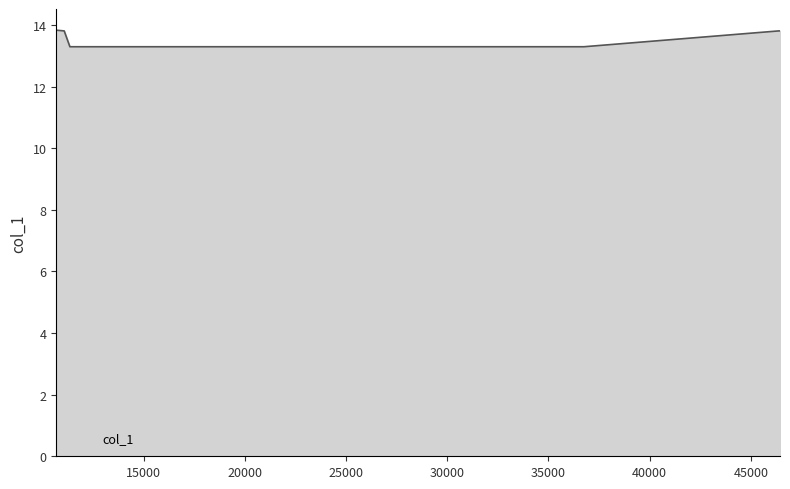

What is the difference between the second highest and second lowest values?

0.5